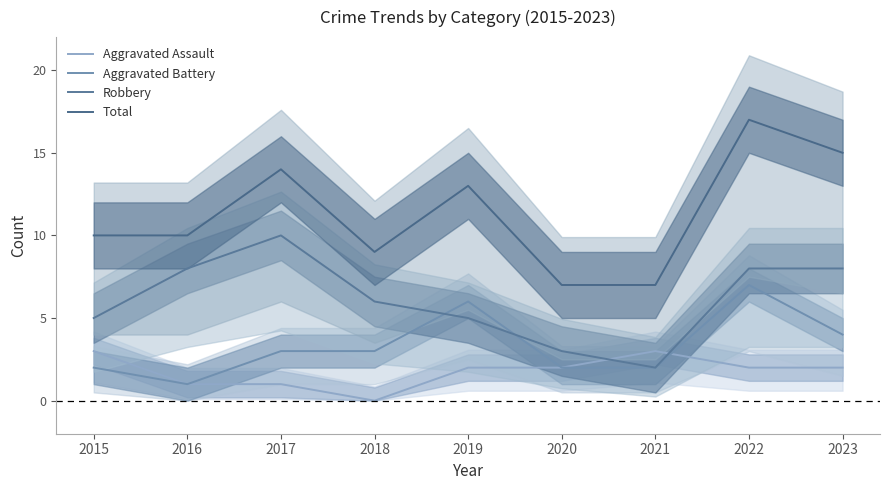

True or false: Aggravated Battery has more than 1 interior local peaks.

True